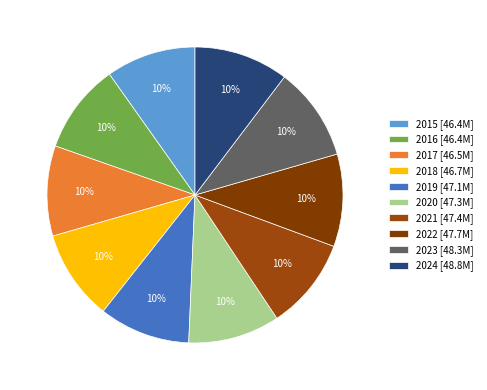

True or false: 2015 accounts for 17% of the total.

False